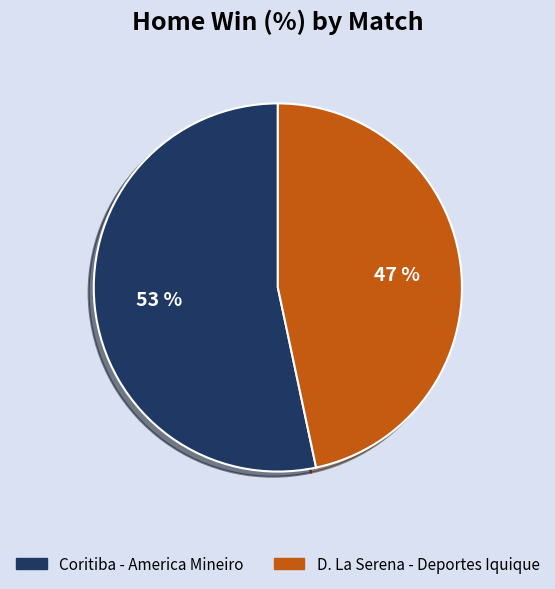

Rank the categories by value from lowest to highest.

D. La Serena - Deportes Iquique, Coritiba - America Mineiro